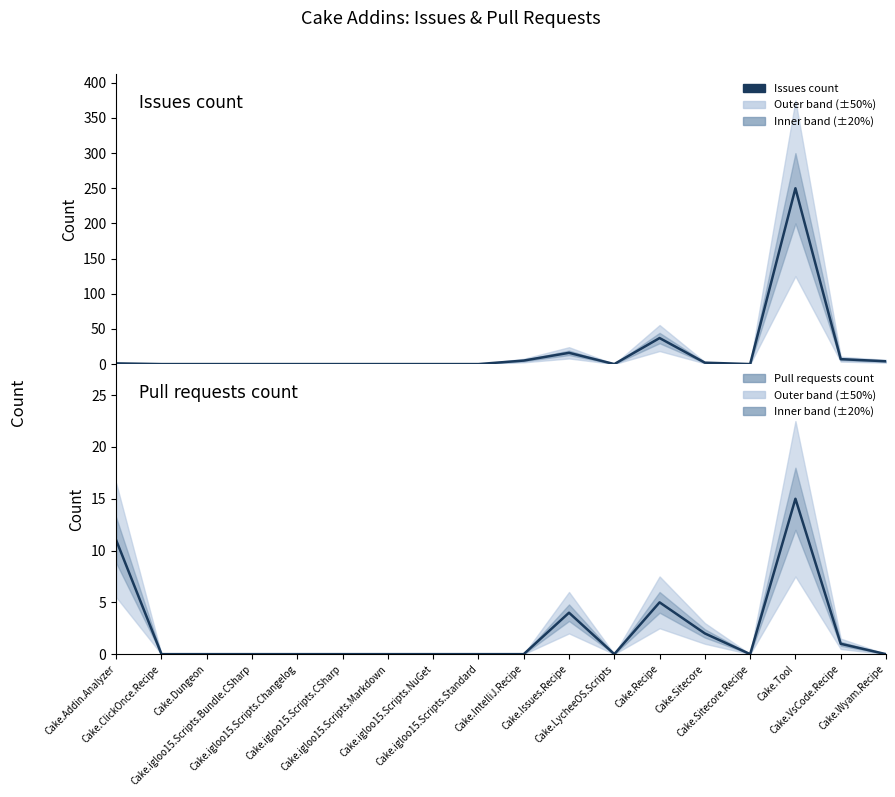

Reading left to right, transcribe all the data shown in this chart.

Issues count: Cake.Addin.Analyzer=1	Cake.ClickOnce.Recipe=0	Cake.Dungeon=0	Cake.igloo15.Scripts.Bundle.CSharp=0	Cake.igloo15.Scripts.Changelog=0	Cake.igloo15.Scripts.CSharp=0	Cake.igloo15.Scripts.Markdown=0	Cake.igloo15.Scripts.NuGet=0	Cake.igloo15.Scripts.Standard=0	Cake.IntelliJ.Recipe=5	Cake.Issues.Recipe=16	Cake.LycheeOS.Scripts=0	Cake.Recipe=37	Cake.Sitecore=2	Cake.Sitecore.Recipe=0	Cake.Tool=250	Cake.VsCode.Recipe=7	Cake.Wyam.Recipe=4
Pull requests count: Cake.Addin.Analyzer=11	Cake.ClickOnce.Recipe=0	Cake.Dungeon=0	Cake.igloo15.Scripts.Bundle.CSharp=0	Cake.igloo15.Scripts.Changelog=0	Cake.igloo15.Scripts.CSharp=0	Cake.igloo15.Scripts.Markdown=0	Cake.igloo15.Scripts.NuGet=0	Cake.igloo15.Scripts.Standard=0	Cake.IntelliJ.Recipe=0	Cake.Issues.Recipe=4	Cake.LycheeOS.Scripts=0	Cake.Recipe=5	Cake.Sitecore=2	Cake.Sitecore.Recipe=0	Cake.Tool=15	Cake.VsCode.Recipe=1	Cake.Wyam.Recipe=0